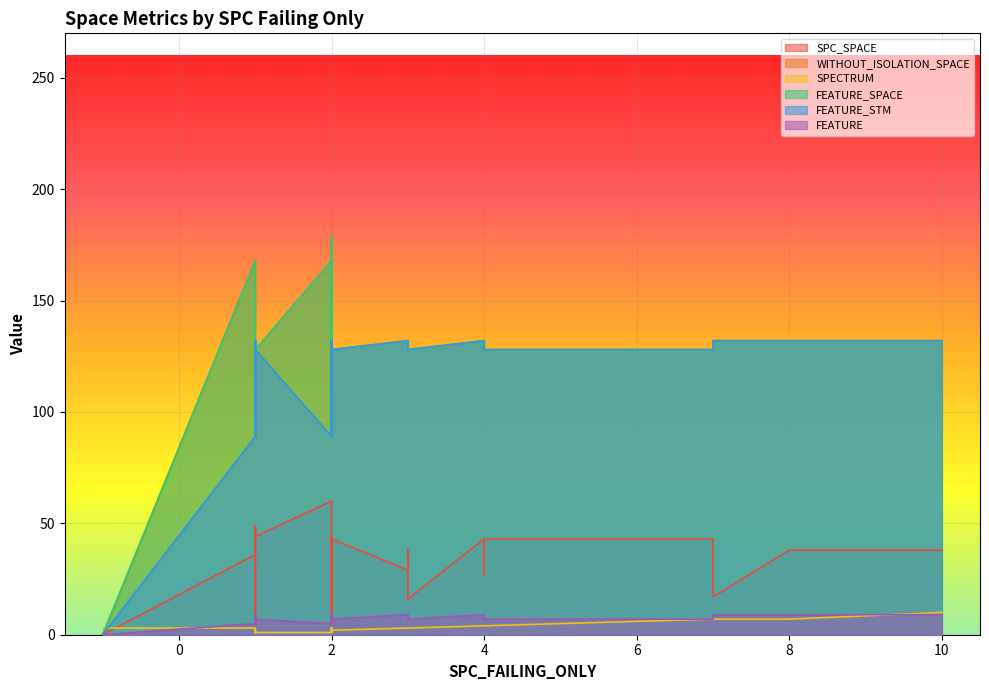

True or false: SPECTRUM has a value of 5 at 1.

False